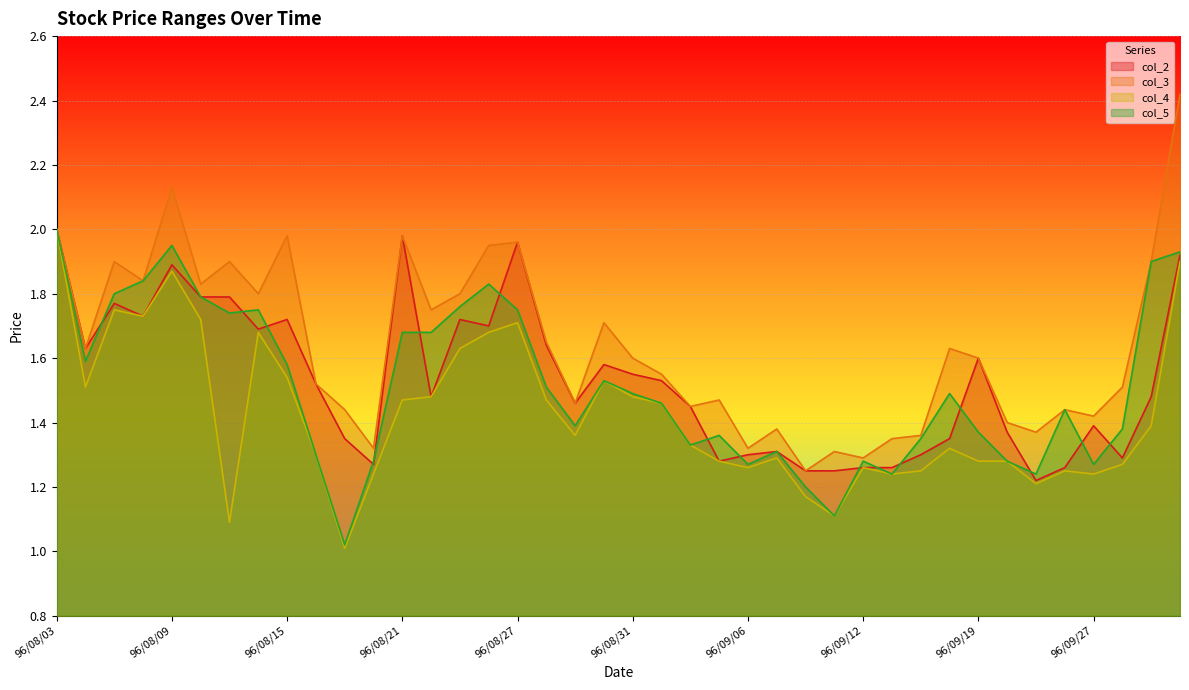

Reading left to right, extract all data points from this chart.

col_2: 96/08/03=2.0	96/08/06=1.6	96/08/07=1.8	96/08/08=1.7	96/08/09=1.9	96/08/10=1.8	96/08/13=1.8	96/08/14=1.7	96/08/15=1.7	96/08/16=1.5	96/08/17=1.4	96/08/20=1.3	96/08/21=2.0	96/08/22=1.5	96/08/23=1.7	96/08/24=1.7	96/08/27=2.0	96/08/28=1.6	96/08/29=1.5	96/08/30=1.6	96/08/31=1.6	96/09/03=1.5	96/09/04=1.4	96/09/05=1.3	96/09/06=1.3	96/09/07=1.3	96/09/10=1.2	96/09/11=1.2	96/09/12=1.3	96/09/13=1.3	96/09/14=1.3	96/09/17=1.4	96/09/19=1.6	96/09/20=1.4	96/09/21=1.2	96/09/26=1.3	96/09/27=1.4	96/09/28=1.3	96/09/29=1.5	96/10/01=1.9
col_3: 96/08/03=2.0	96/08/06=1.6	96/08/07=1.9	96/08/08=1.8	96/08/09=2.1	96/08/10=1.8	96/08/13=1.9	96/08/14=1.8	96/08/15=2.0	96/08/16=1.5	96/08/17=1.4	96/08/20=1.3	96/08/21=2.0	96/08/22=1.8	96/08/23=1.8	96/08/24=1.9	96/08/27=2.0	96/08/28=1.6	96/08/29=1.5	96/08/30=1.7	96/08/31=1.6	96/09/03=1.6	96/09/04=1.4	96/09/05=1.5	96/09/06=1.3	96/09/07=1.4	96/09/10=1.2	96/09/11=1.3	96/09/12=1.3	96/09/13=1.4	96/09/14=1.4	96/09/17=1.6	96/09/19=1.6	96/09/20=1.4	96/09/21=1.4	96/09/26=1.4	96/09/27=1.4	96/09/28=1.5	96/09/29=1.9	96/10/01=2.4
col_4: 96/08/03=2.0	96/08/06=1.5	96/08/07=1.8	96/08/08=1.7	96/08/09=1.9	96/08/10=1.7	96/08/13=1.1	96/08/14=1.7	96/08/15=1.5	96/08/16=1.3	96/08/17=1.0	96/08/20=1.2	96/08/21=1.5	96/08/22=1.5	96/08/23=1.6	96/08/24=1.7	96/08/27=1.7	96/08/28=1.5	96/08/29=1.4	96/08/30=1.5	96/08/31=1.5	96/09/03=1.5	96/09/04=1.3	96/09/05=1.3	96/09/06=1.3	96/09/07=1.3	96/09/10=1.2	96/09/11=1.1	96/09/12=1.3	96/09/13=1.2	96/09/14=1.2	96/09/17=1.3	96/09/19=1.3	96/09/20=1.3	96/09/21=1.2	96/09/26=1.2	96/09/27=1.2	96/09/28=1.3	96/09/29=1.4	96/10/01=1.9
col_5: 96/08/03=2.0	96/08/06=1.6	96/08/07=1.8	96/08/08=1.8	96/08/09=1.9	96/08/10=1.8	96/08/13=1.7	96/08/14=1.8	96/08/15=1.6	96/08/16=1.3	96/08/17=1.0	96/08/20=1.3	96/08/21=1.7	96/08/22=1.7	96/08/23=1.8	96/08/24=1.8	96/08/27=1.8	96/08/28=1.5	96/08/29=1.4	96/08/30=1.5	96/08/31=1.5	96/09/03=1.5	96/09/04=1.3	96/09/05=1.4	96/09/06=1.3	96/09/07=1.3	96/09/10=1.2	96/09/11=1.1	96/09/12=1.3	96/09/13=1.2	96/09/14=1.4	96/09/17=1.5	96/09/19=1.4	96/09/20=1.3	96/09/21=1.2	96/09/26=1.4	96/09/27=1.3	96/09/28=1.4	96/09/29=1.9	96/10/01=1.9